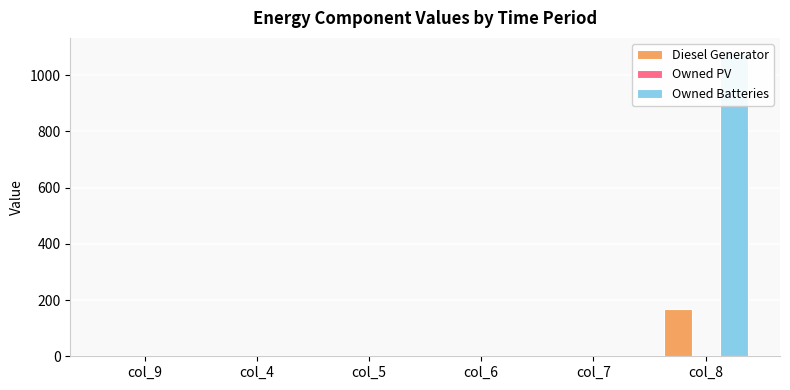

How many bars are there in total?

18